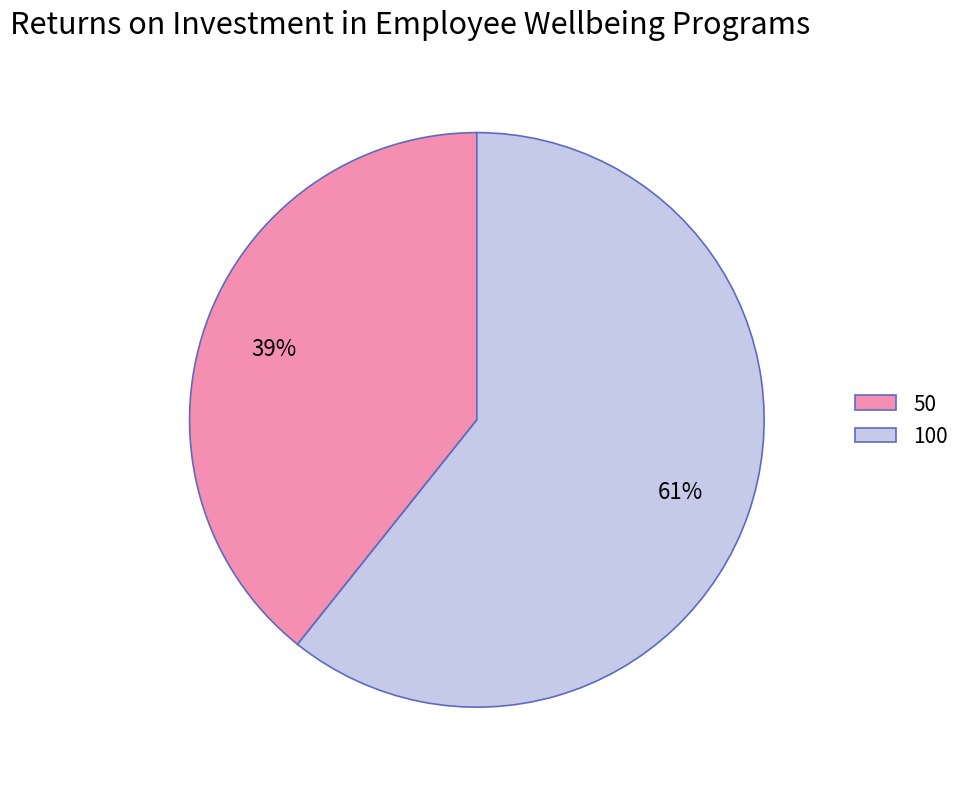

Do 50 and 100 together represent more than half of the pie?

Yes